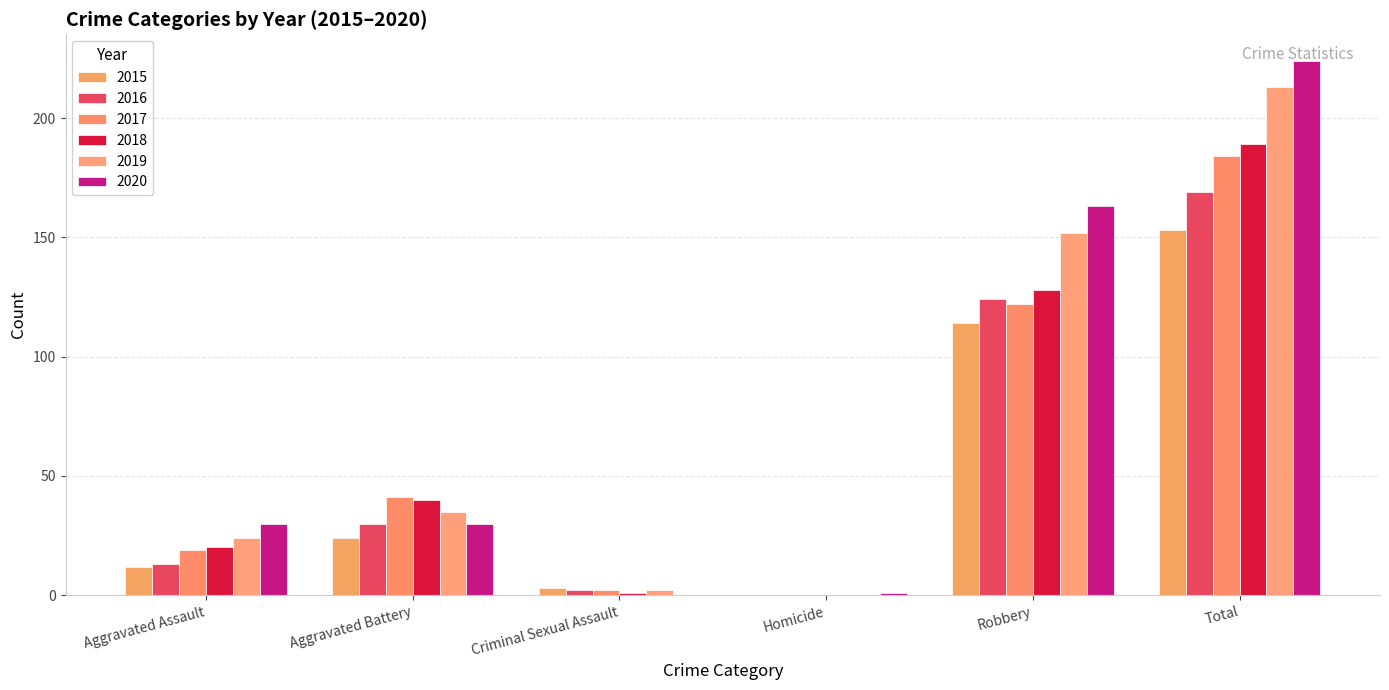

Are the bars grouped side by side (vs. stacked)?

Yes